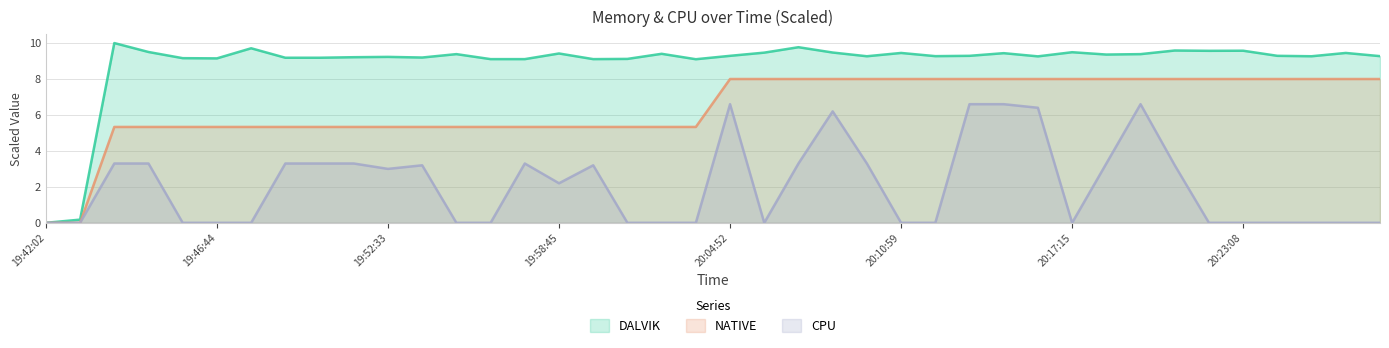

Reading left to right, list all the values displayed in this chart.

DALVIK: 19:42:02=0.0	19:42:57=0.2	19:43:53=10.0	19:44:48=9.5	19:45:46=9.2	19:46:44=9.1	19:47:40=9.7	19:48:55=9.2	19:50:10=9.2	19:51:21=9.2	19:52:33=9.2	19:53:44=9.2	19:55:02=9.4	19:56:19=9.1	19:57:34=9.1	19:58:45=9.4	19:59:58=9.1	20:01:15=9.1	20:02:27=9.4	20:03:41=9.1	20:04:52=9.3	20:06:06=9.5	20:07:16=9.8	20:08:27=9.5	20:09:42=9.3	20:10:59=9.4	20:12:13=9.3	20:13:30=9.3	20:14:45=9.4	20:15:58=9.3	20:17:15=9.5	20:18:24=9.4	20:19:37=9.4	20:20:45=9.6	20:21:56=9.6	20:23:08=9.6	20:24:19=9.3	20:25:29=9.3	20:26:44=9.4	20:27:57=9.3
NATIVE: 19:42:02=0.0	19:42:57=0.0	19:43:53=5.3	19:44:48=5.3	19:45:46=5.3	19:46:44=5.3	19:47:40=5.3	19:48:55=5.3	19:50:10=5.3	19:51:21=5.3	19:52:33=5.3	19:53:44=5.3	19:55:02=5.3	19:56:19=5.3	19:57:34=5.3	19:58:45=5.3	19:59:58=5.3	20:01:15=5.3	20:02:27=5.3	20:03:41=5.3	20:04:52=8.0	20:06:06=8.0	20:07:16=8.0	20:08:27=8.0	20:09:42=8.0	20:10:59=8.0	20:12:13=8.0	20:13:30=8.0	20:14:45=8.0	20:15:58=8.0	20:17:15=8.0	20:18:24=8.0	20:19:37=8.0	20:20:45=8.0	20:21:56=8.0	20:23:08=8.0	20:24:19=8.0	20:25:29=8.0	20:26:44=8.0	20:27:57=8.0
CPU: 19:42:02=0.0	19:42:57=0.0	19:43:53=3.3	19:44:48=3.3	19:45:46=0.0	19:46:44=0.0	19:47:40=0.0	19:48:55=3.3	19:50:10=3.3	19:51:21=3.3	19:52:33=3.0	19:53:44=3.2	19:55:02=0.0	19:56:19=0.0	19:57:34=3.3	19:58:45=2.2	19:59:58=3.2	20:01:15=0.0	20:02:27=0.0	20:03:41=0.0	20:04:52=6.6	20:06:06=0.0	20:07:16=3.3	20:08:27=6.2	20:09:42=3.3	20:10:59=0.0	20:12:13=0.0	20:13:30=6.6	20:14:45=6.6	20:15:58=6.4	20:17:15=0.0	20:18:24=3.3	20:19:37=6.6	20:20:45=3.2	20:21:56=0.0	20:23:08=0.0	20:24:19=0.0	20:25:29=0.0	20:26:44=0.0	20:27:57=0.0